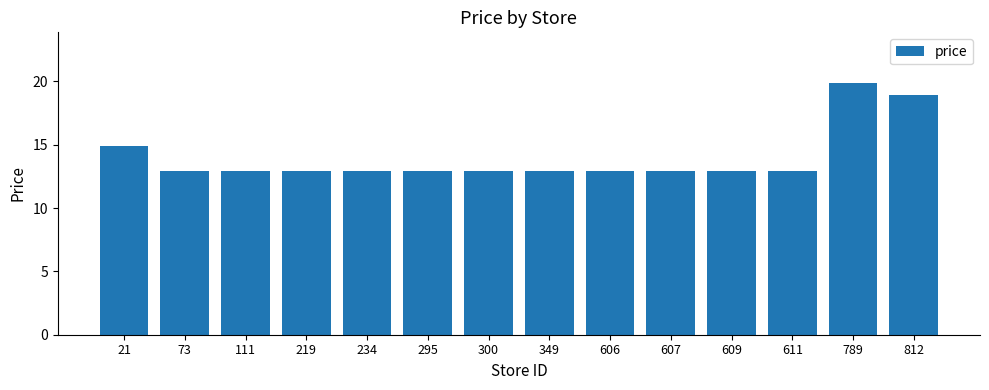

Does the chart contain stacked bars?

No